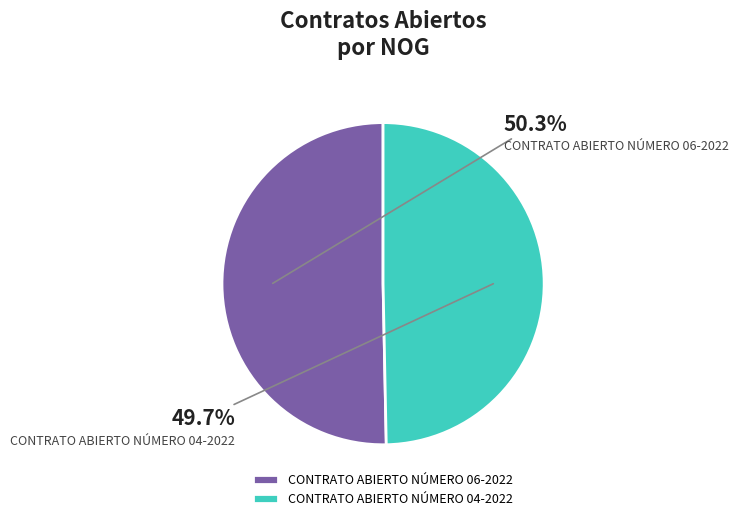

What percentage is the CONTRATO ABIERTO NÚMERO 06-2022 slice, to the nearest percent?

50%